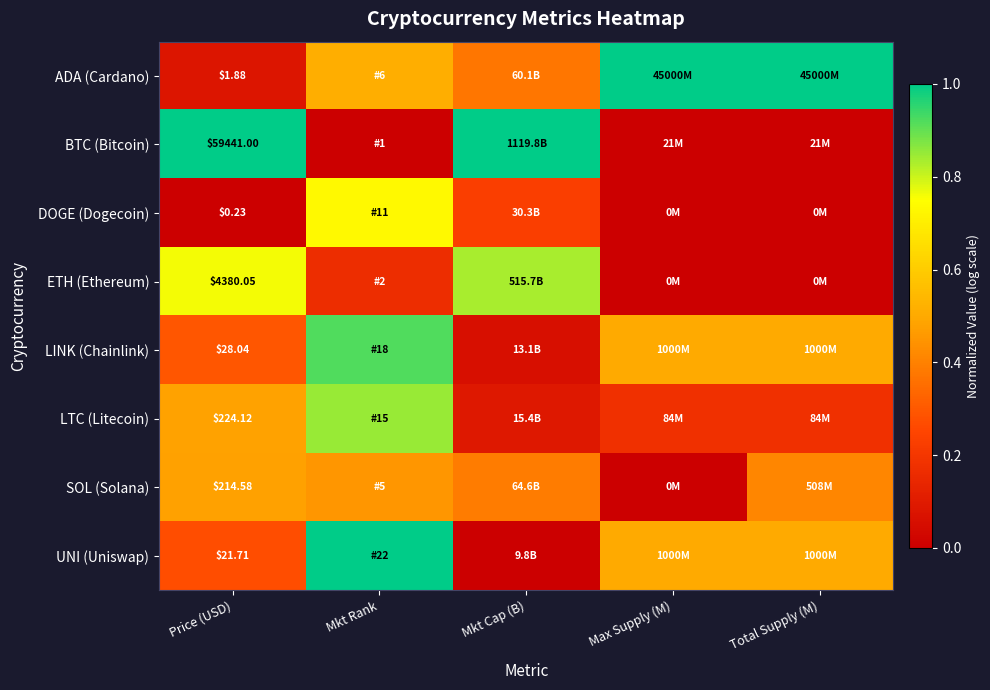

What is the spread (max minus min) of values at Max Supply (M)?

1.0